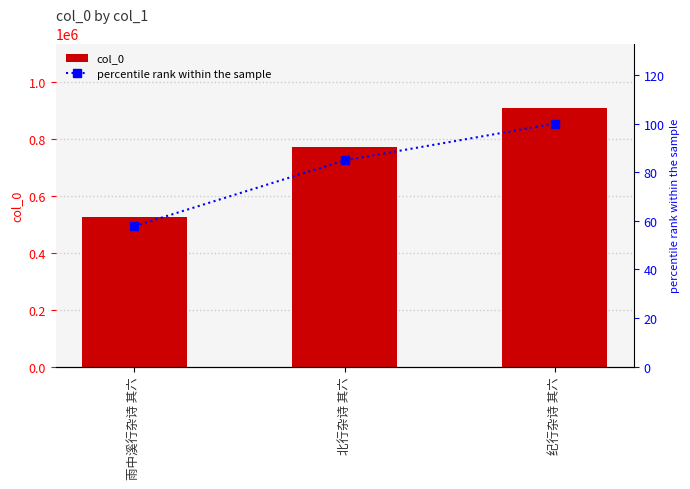

What are all the series names shown in the legend?

col_0, percentile rank within the sample